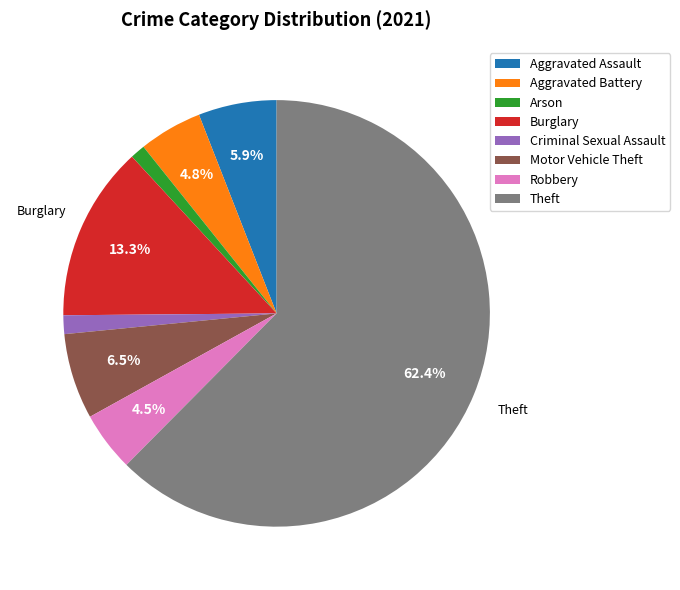

Is there any slice that represents more than half of the pie?

Yes